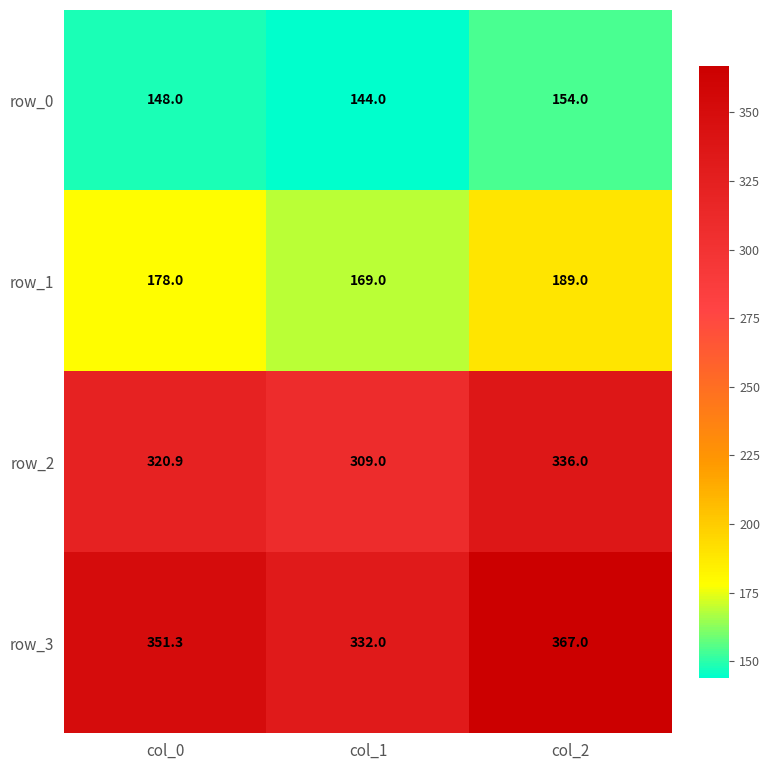

What is the difference between the maximum and minimum values in the row_0 series?

10.0